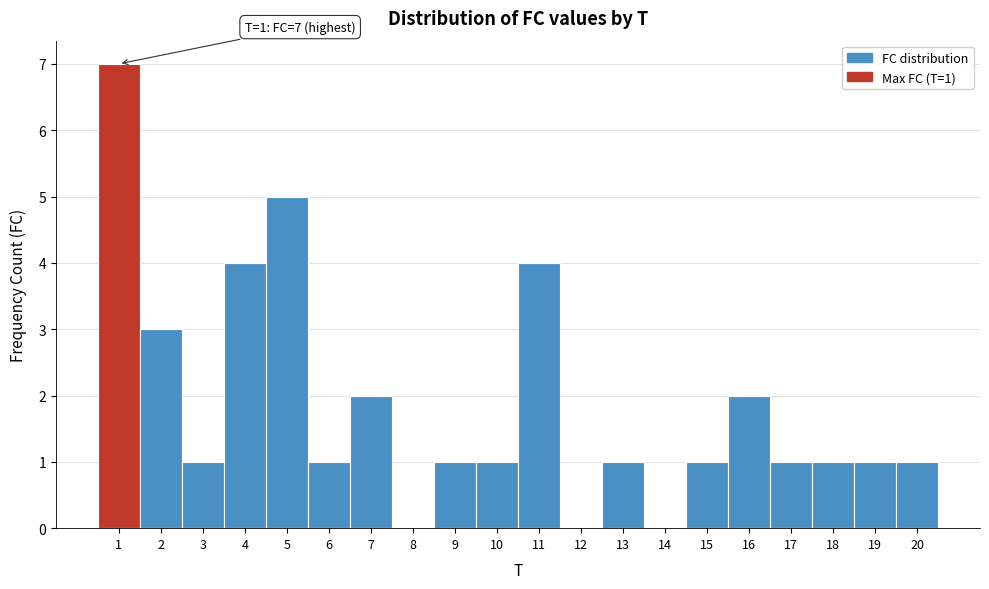

Which range on the x-axis has the tallest bar?

0.5 to 1.5